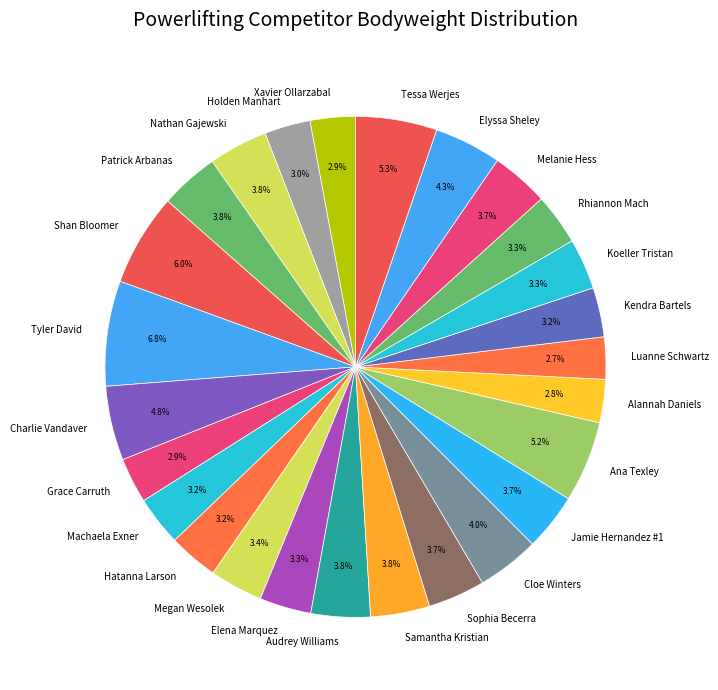

How many segments does this pie chart have?

26